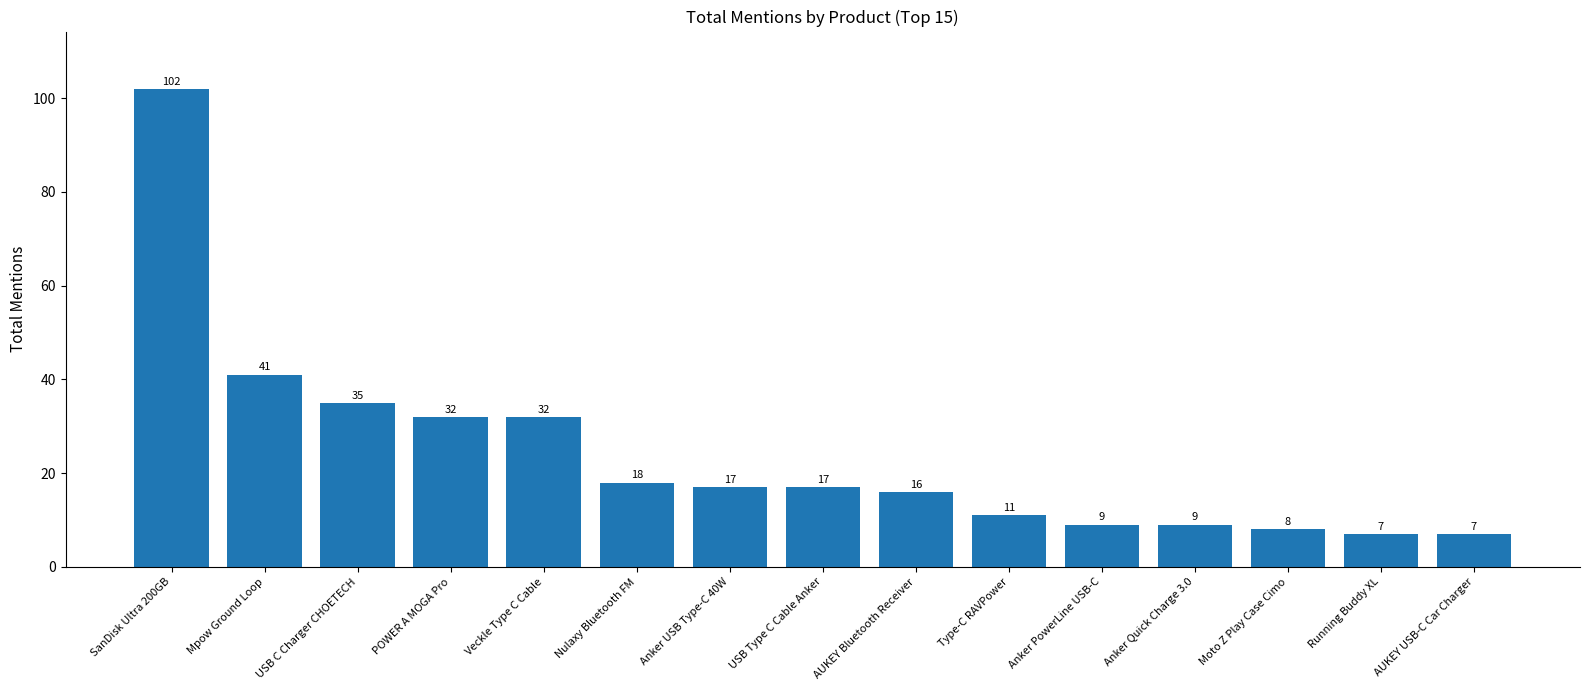

What is the sum of all values?

361